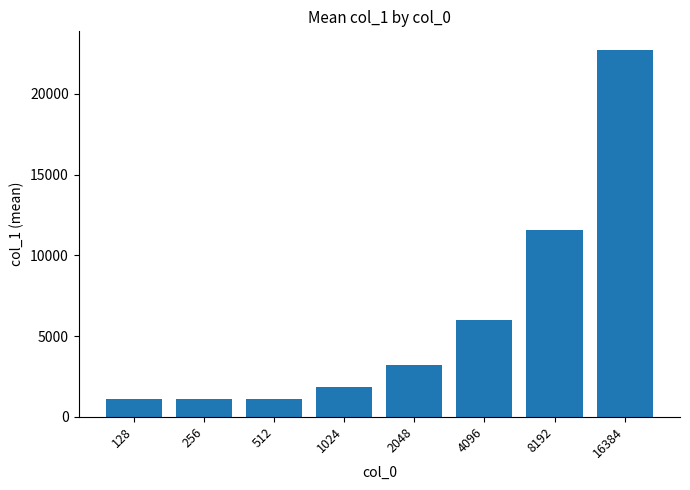

How many bars are there in total?

8